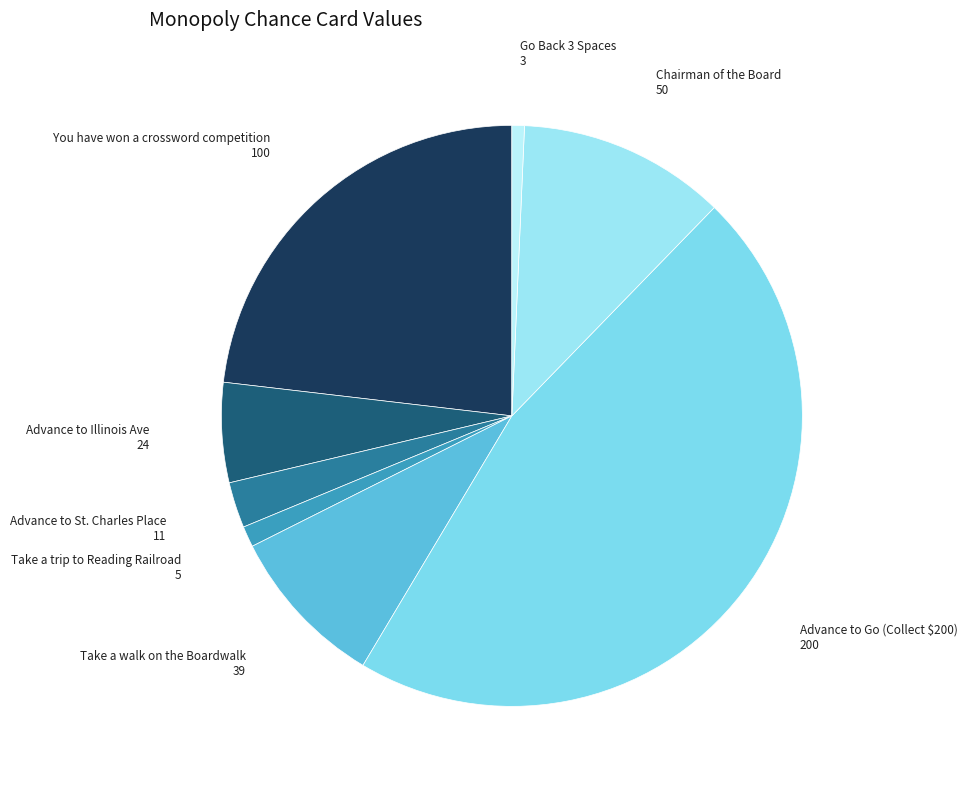

To the nearest percent, what is the difference between the largest and smallest slice percentages?

46%